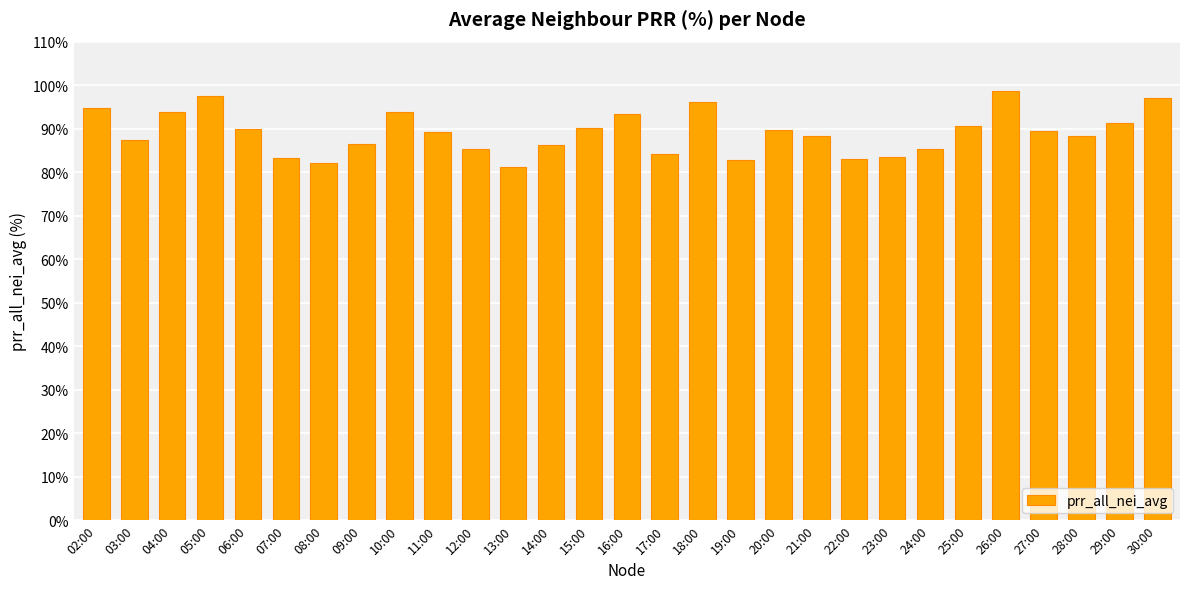

What is the label of the 4th bar from the left?

05:00